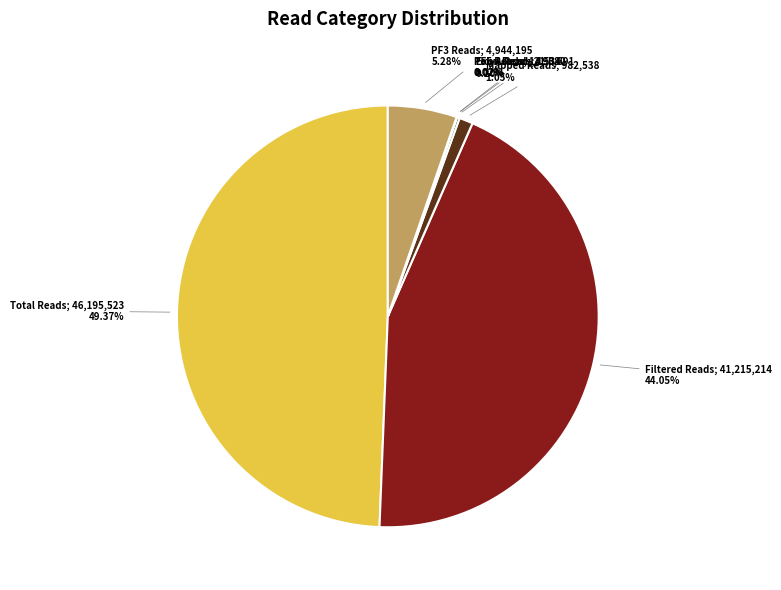

Is there a majority slice in this chart?

No